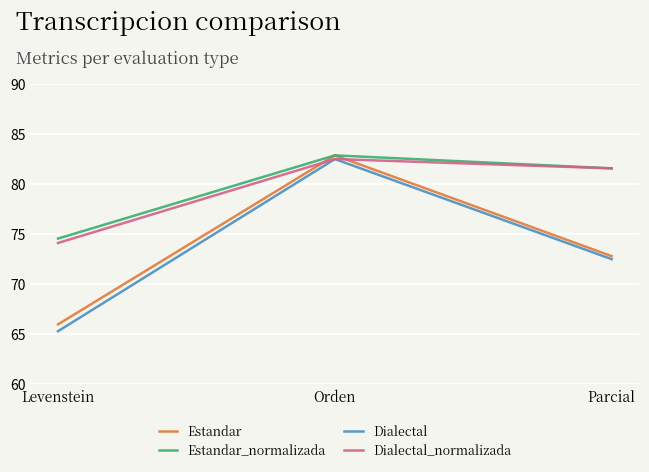

Reading left to right, transcribe all the data shown in this chart.

Estandar: Levenstein=66.0	Orden=82.9	Parcial=72.8
Estandar_normalizada: Levenstein=74.6	Orden=82.9	Parcial=81.6
Dialectal: Levenstein=65.3	Orden=82.5	Parcial=72.5
Dialectal_normalizada: Levenstein=74.1	Orden=82.5	Parcial=81.6